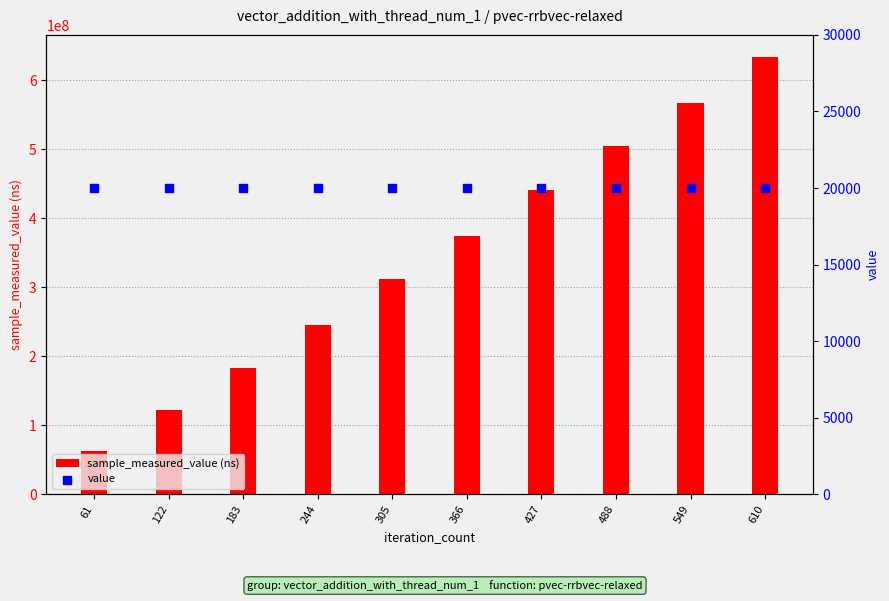

Which series has the largest total across all categories?

sample_measured_value (ns)